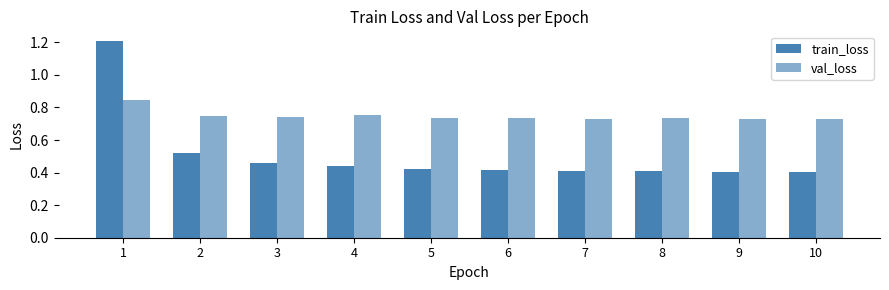

At 7, list the series in order from largest to smallest.

val_loss, train_loss